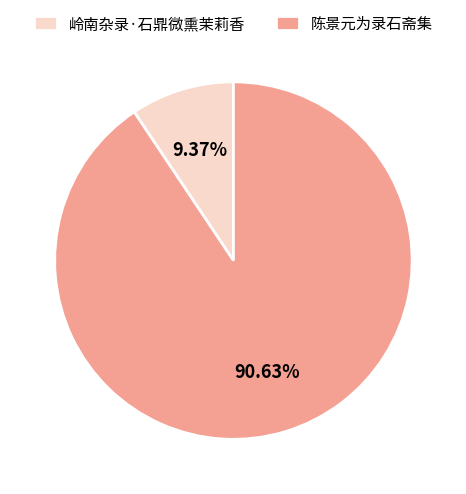

Rank the categories by value from highest to lowest.

陈景元为录石斋集, 岭南杂录·石鼎微熏茉莉香